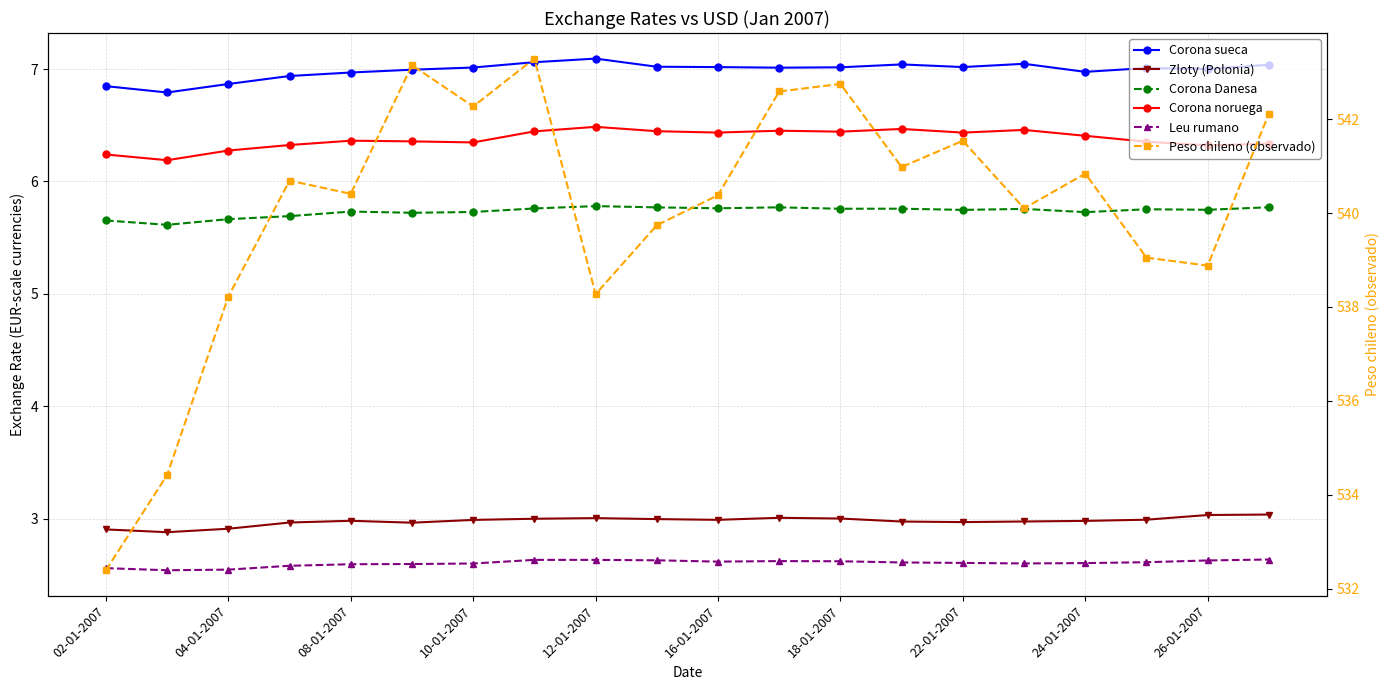

Count the number of categories in the chart.

20